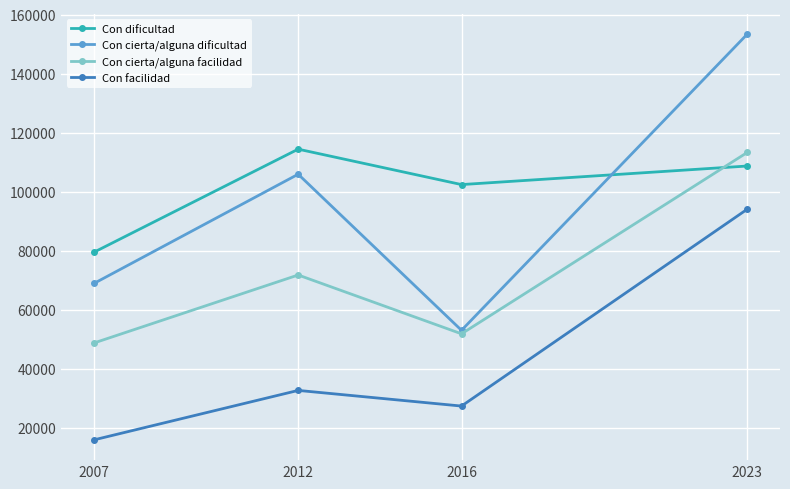

Between which two adjacent categories do Con dificultad and Con cierta/alguna dificultad first intersect?

2016 and 2023